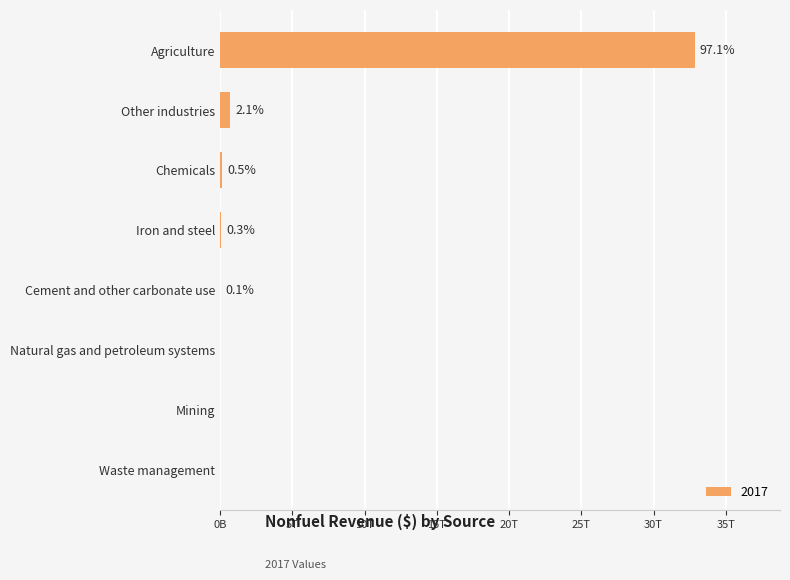

Approximately how many times larger is the value at Agriculture compared to Other industries?

46.7